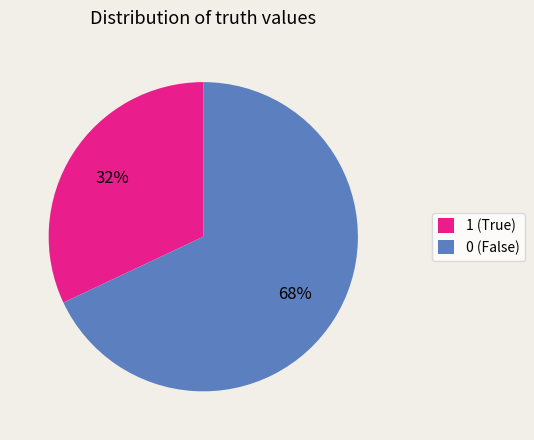

Count the number of slices in the pie.

2